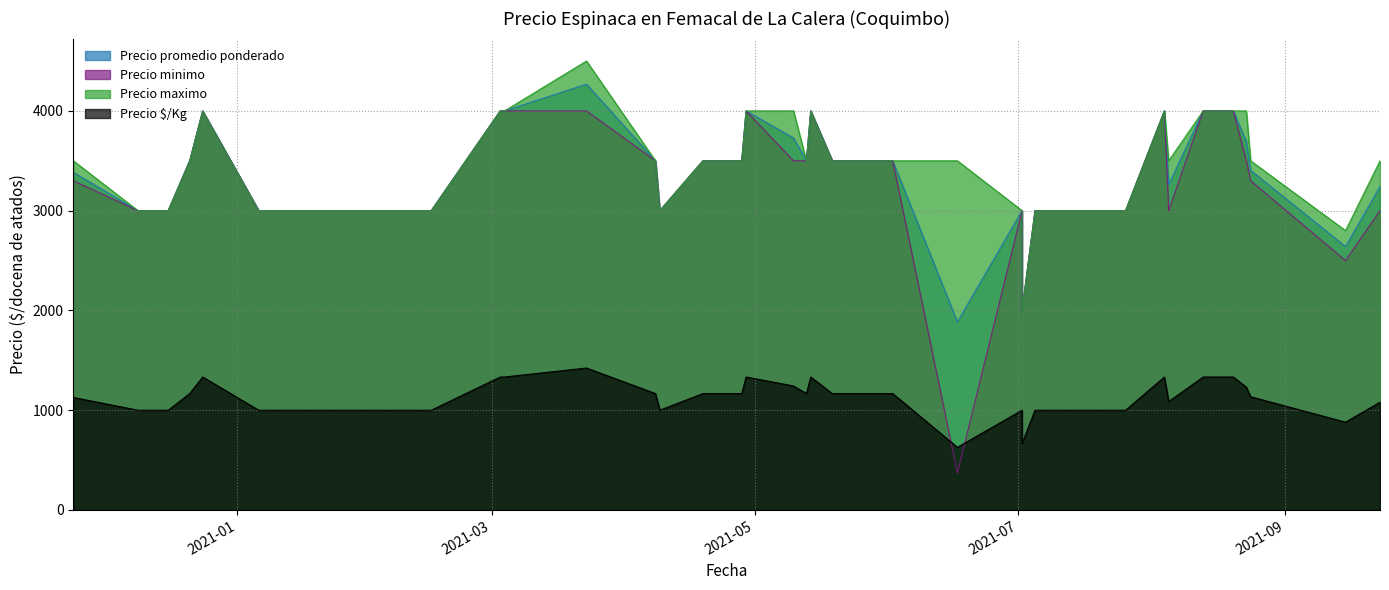

The Precio maximo series shows 4000 at 11. True or false?

True